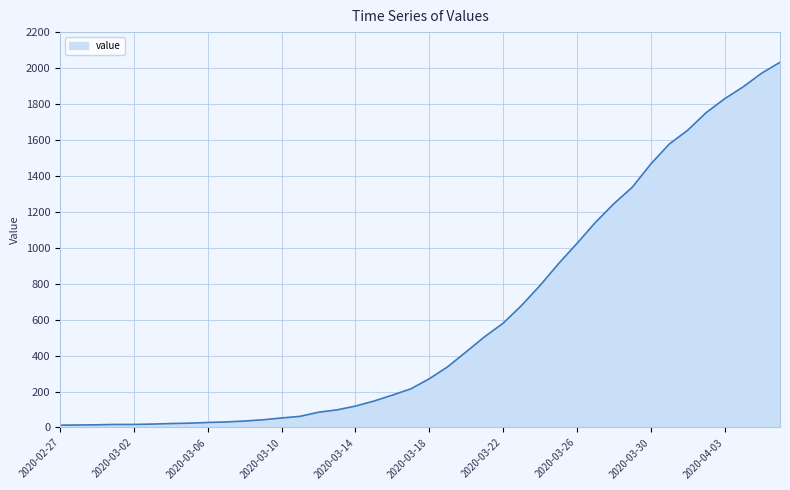

What is the greatest value displayed?

2032